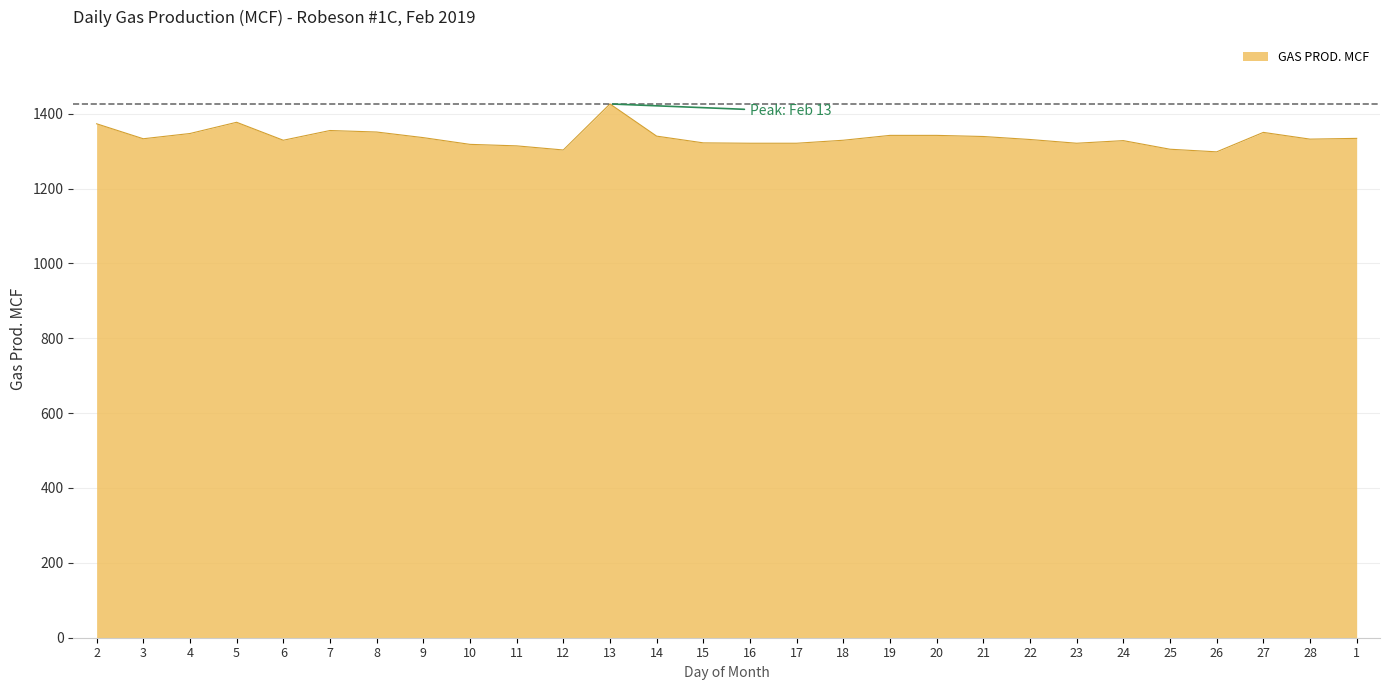

At which label does the data first exceed 1333?

2